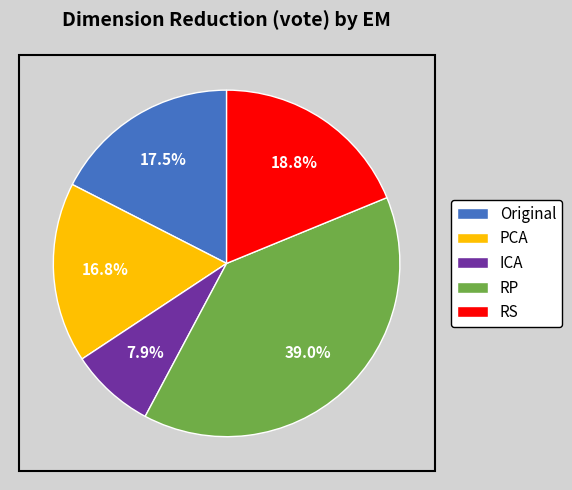

What is the smallest slice in the pie chart?

ICA